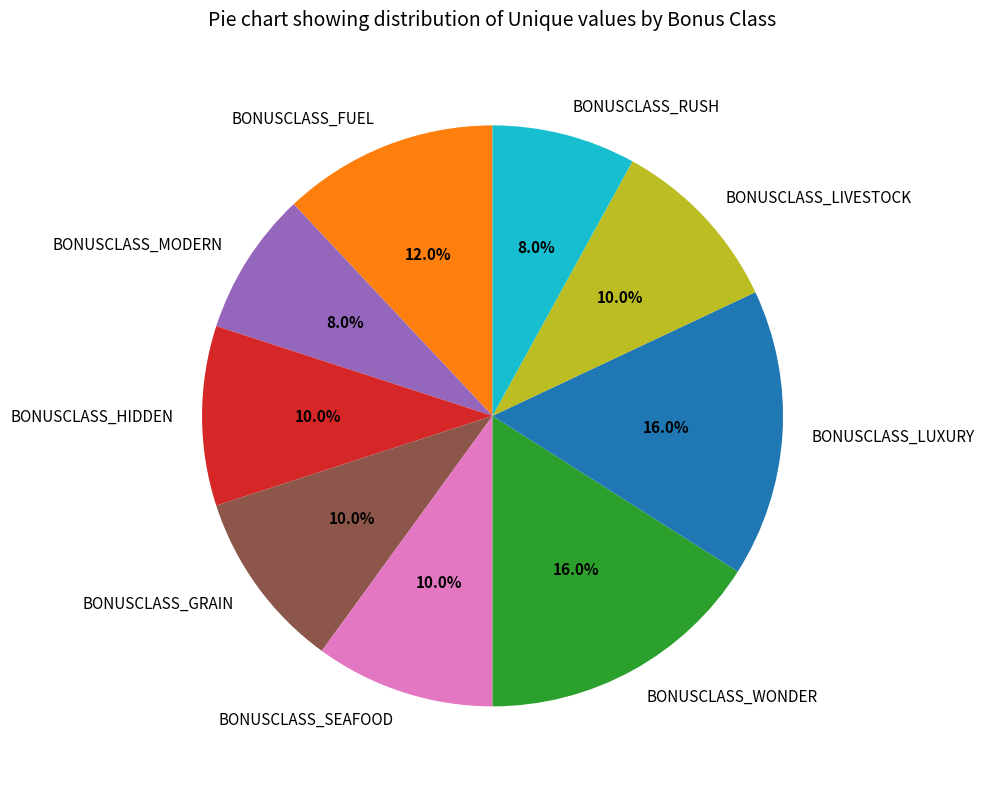

Does BONUSCLASS_FUEL represent more than half of the total?

No